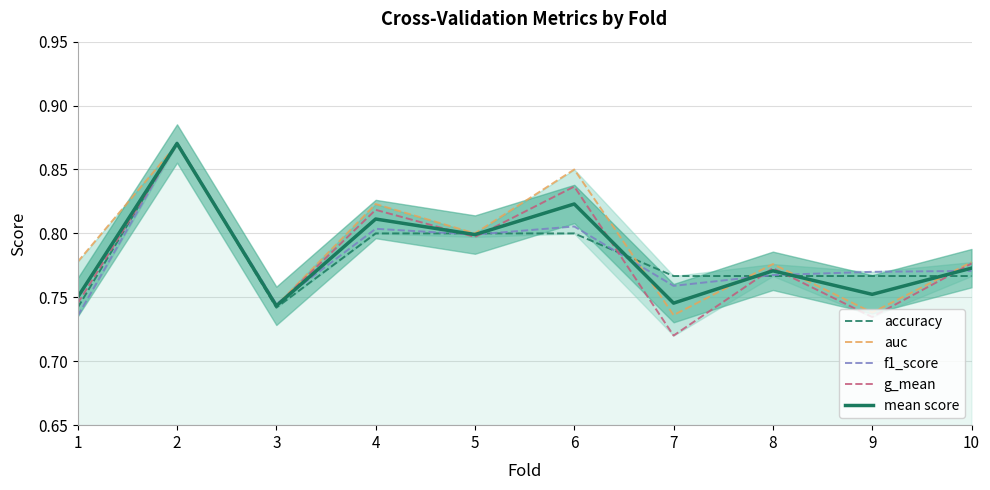

Reading left to right, transcribe all the data shown in this chart.

accuracy: 0.7	0.9	0.7	0.8	0.8	0.8	0.8	0.8	0.8	0.8
auc: 0.8	0.9	0.7	0.8	0.8	0.8	0.7	0.8	0.7	0.8
f1_score: 0.7	0.9	0.7	0.8	0.8	0.8	0.8	0.8	0.8	0.8
g_mean: 0.7	0.9	0.7	0.8	0.8	0.8	0.7	0.8	0.7	0.8
mean score: 0.8	0.9	0.7	0.8	0.8	0.8	0.7	0.8	0.8	0.8